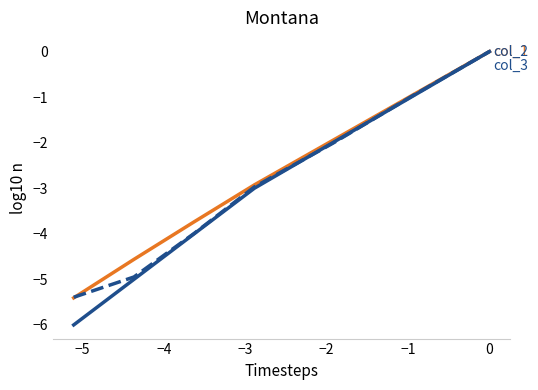

What is the minimum value shown in the chart?

-6.0